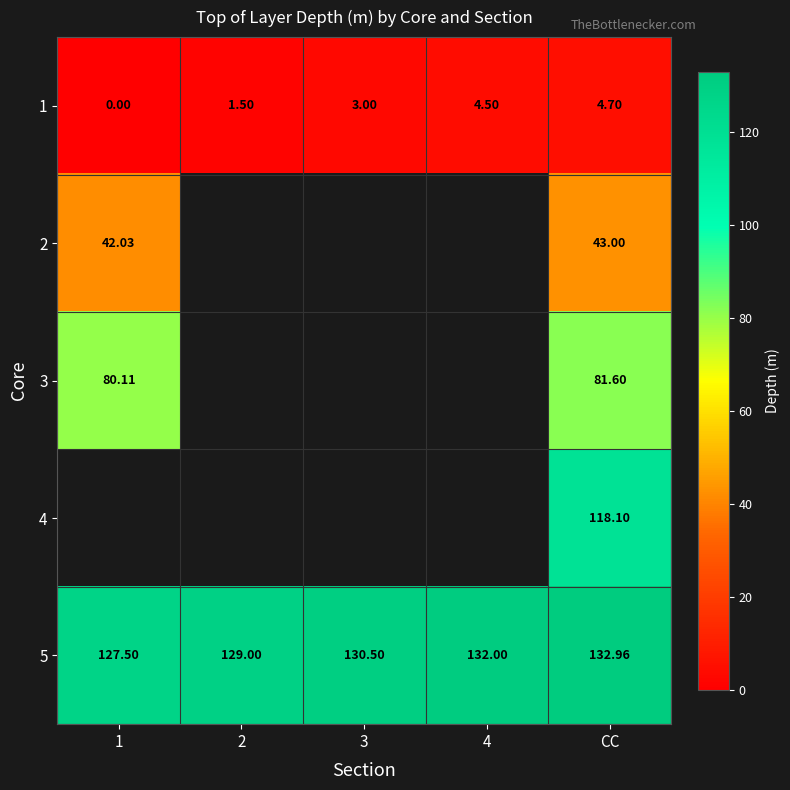

How many values in the 5 series exceed 130?

3